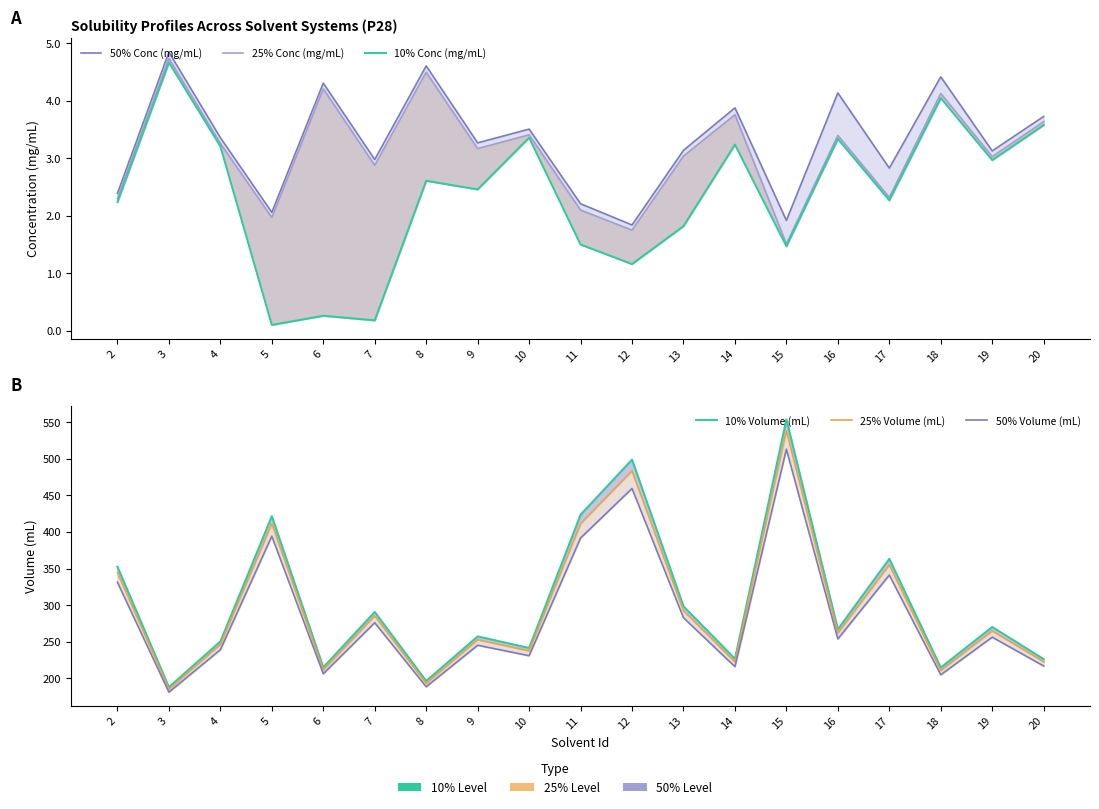

What is the total value across all series at 15?

1609.9